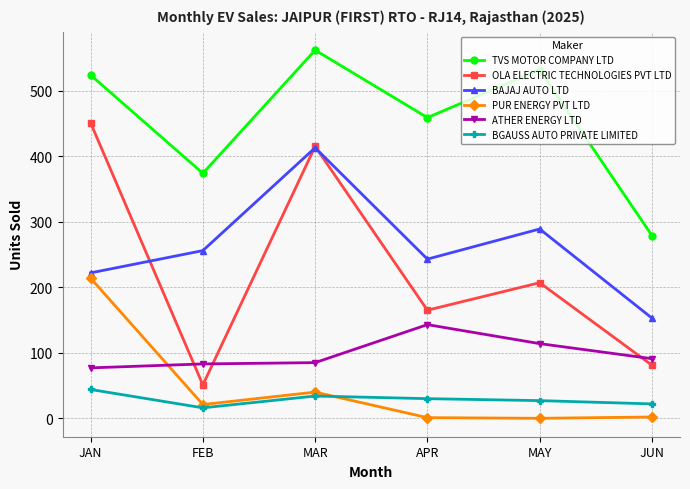

Which series has the largest total across all categories?

TVS MOTOR COMPANY LTD